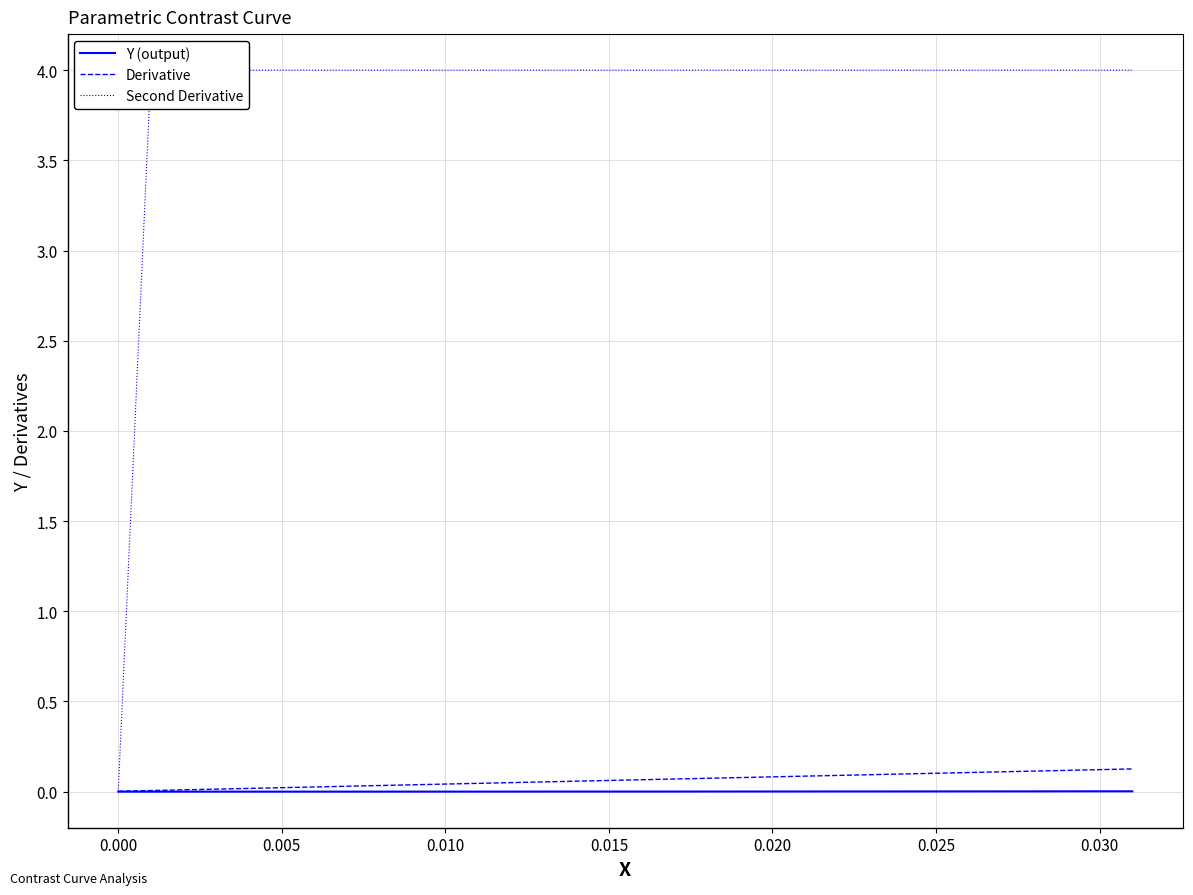

The value of Derivative at 0.005 is 0.0. True or false?

True